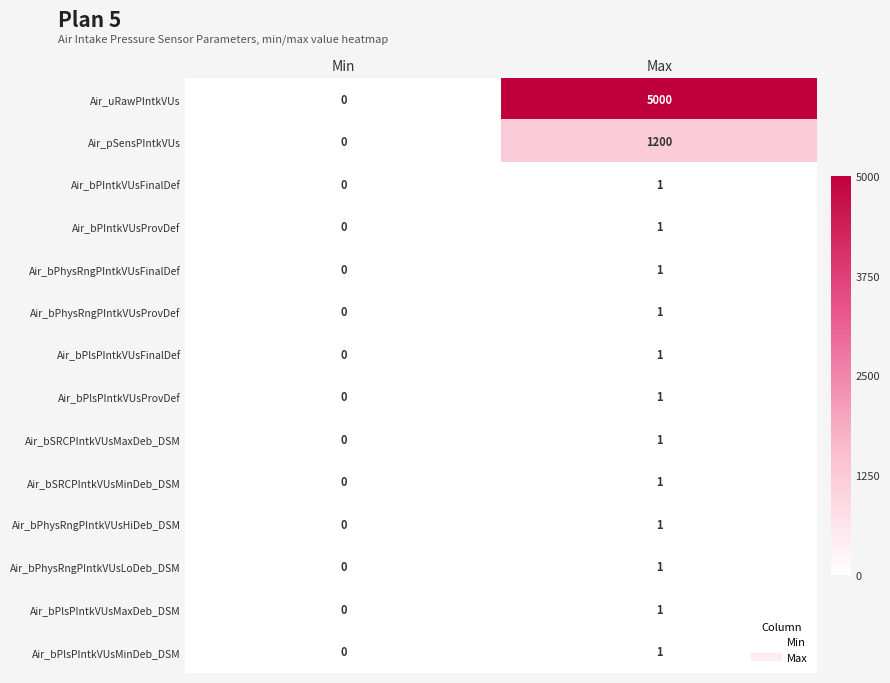

Which category has the lowest value in the Air_bSRCPIntkVUsMinDeb_DSM series?

Min